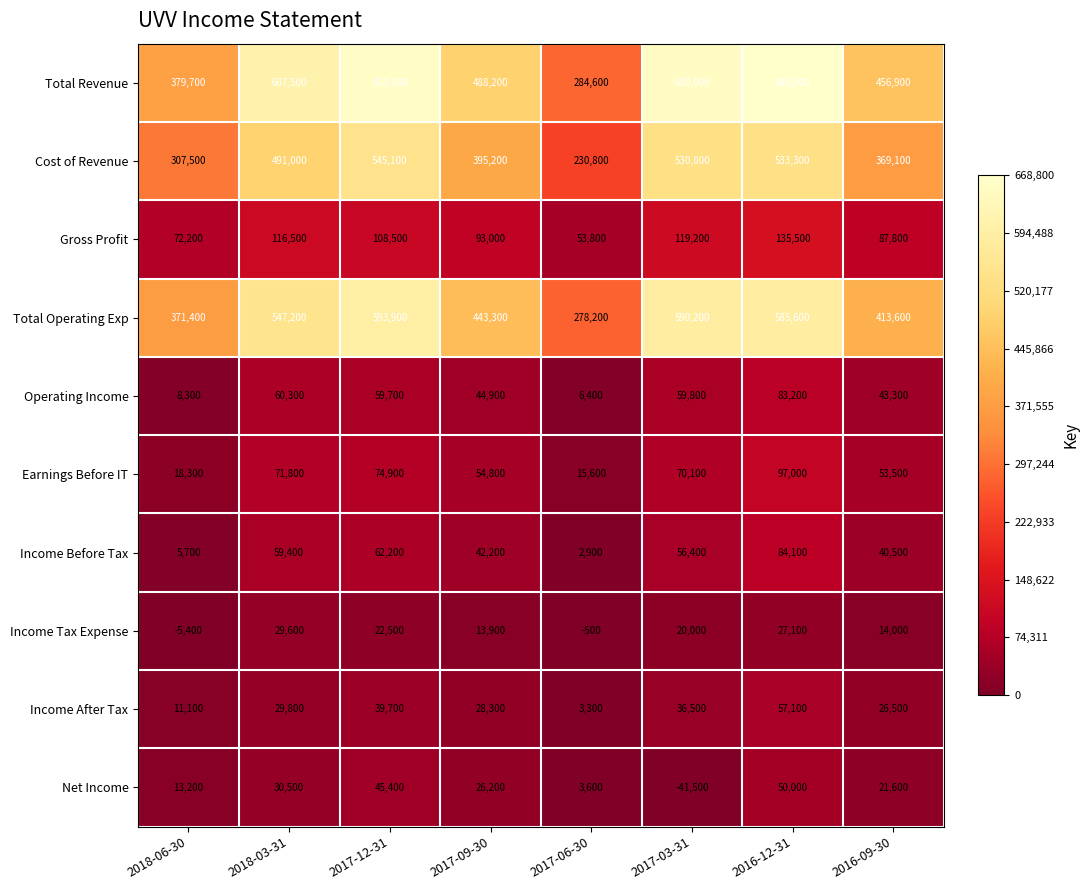

Is it true that Earnings Before IT equals 54800 at 2017-09-30?

True